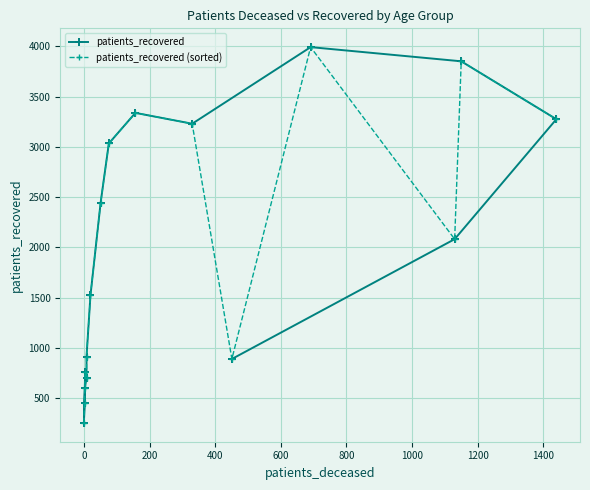

What is the spread (max minus min) of values at 0?

198